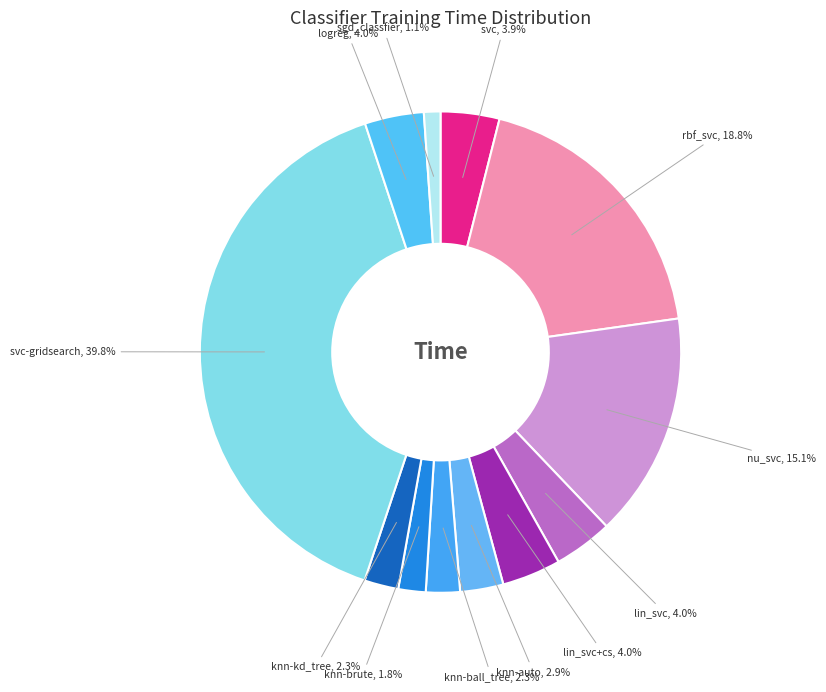

Is lin_svc the majority of the pie?

No